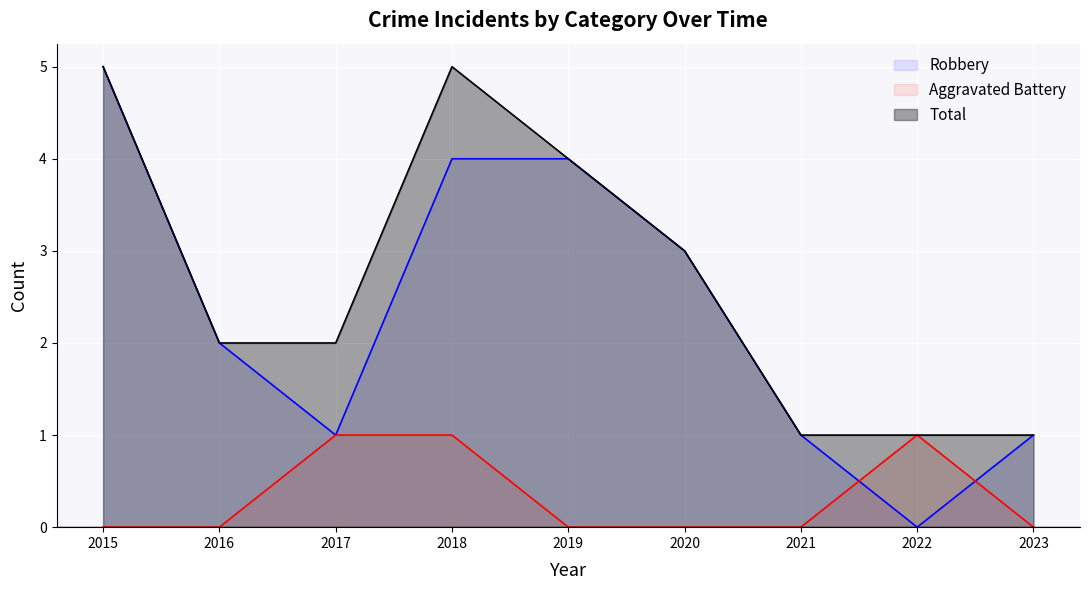

Rank the series by their maximum value, from lowest to highest.

Aggravated Battery, Robbery, Total